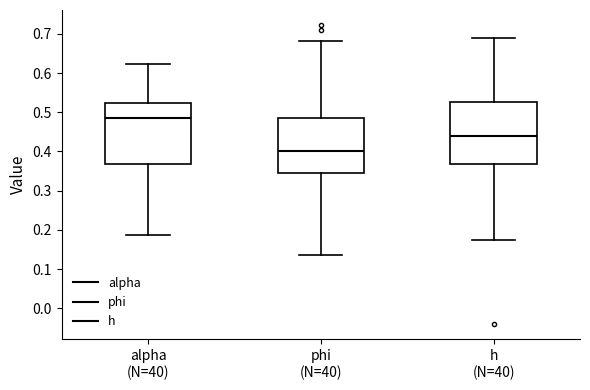

Where is the lower edge of the box for phi (N=40) on the y-axis? The values are not printed on the chart, so give them approximately, as read against the axis.

0.35